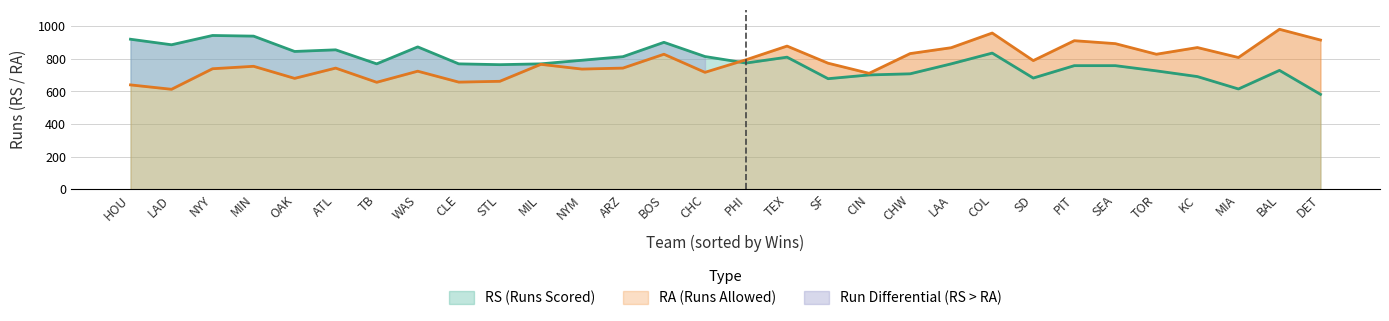

What is the sum of all RA values?

23467